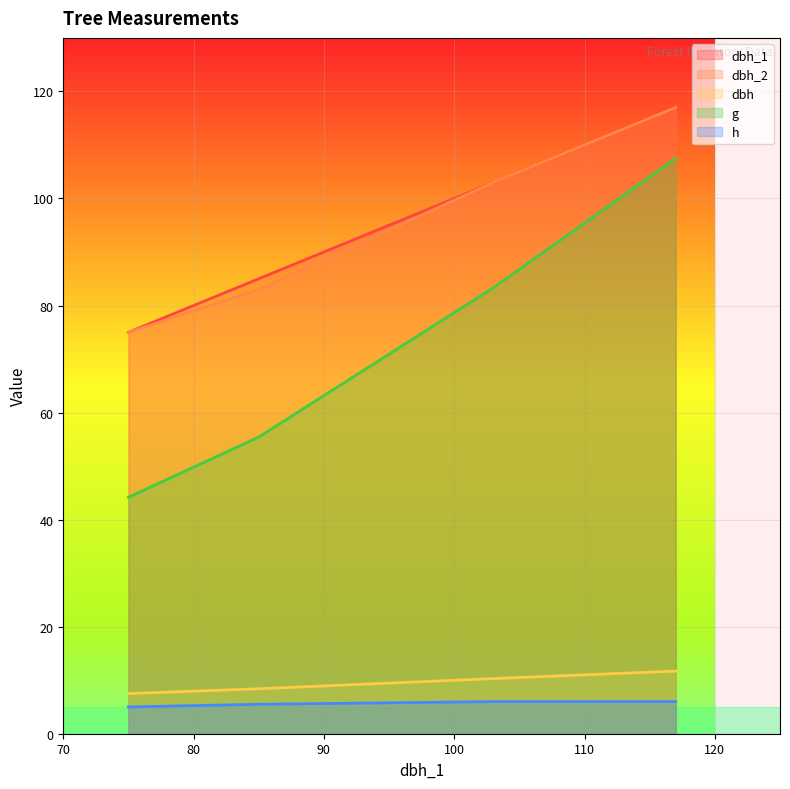

What is the sum of all dbh_2 values?

378.0